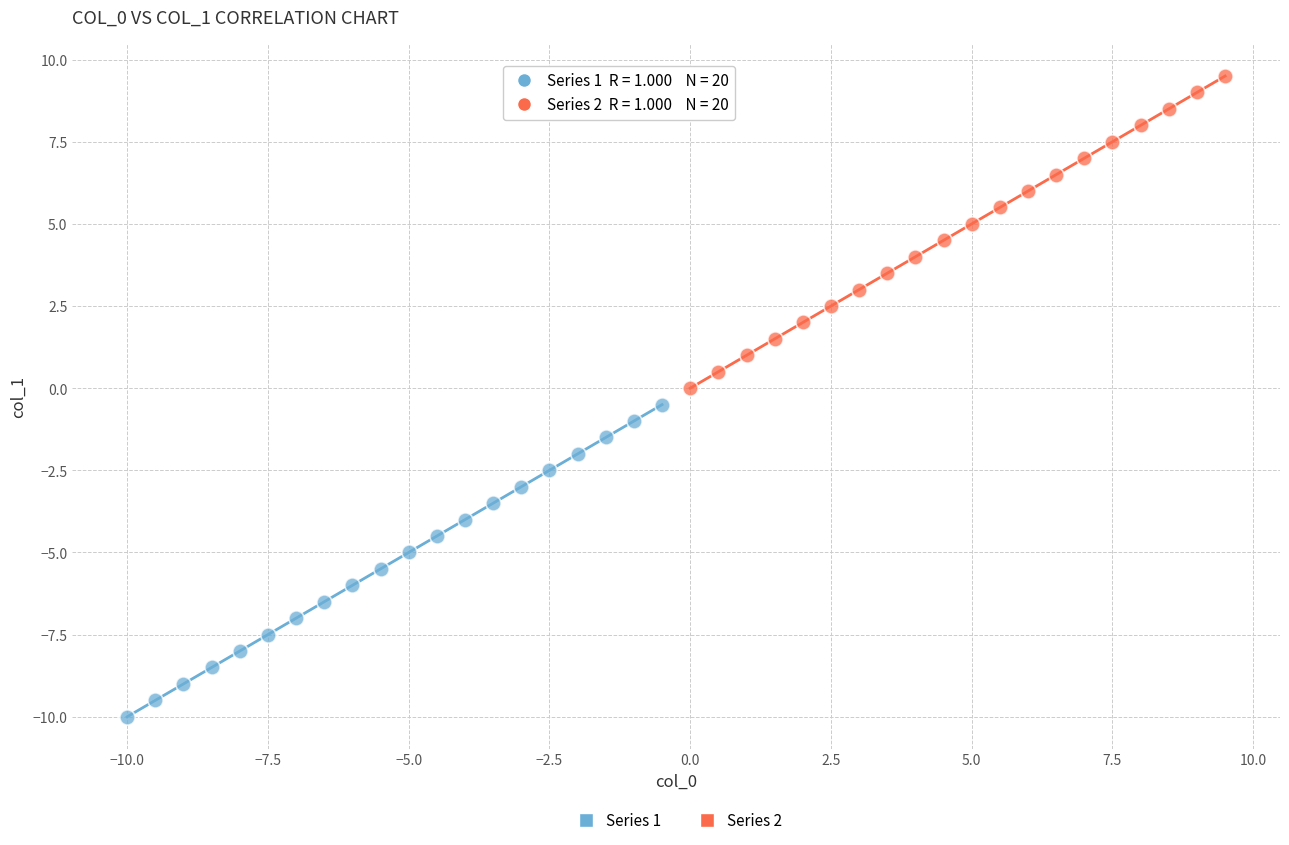

Which series reaches the minimum Y coordinate?

Series 1